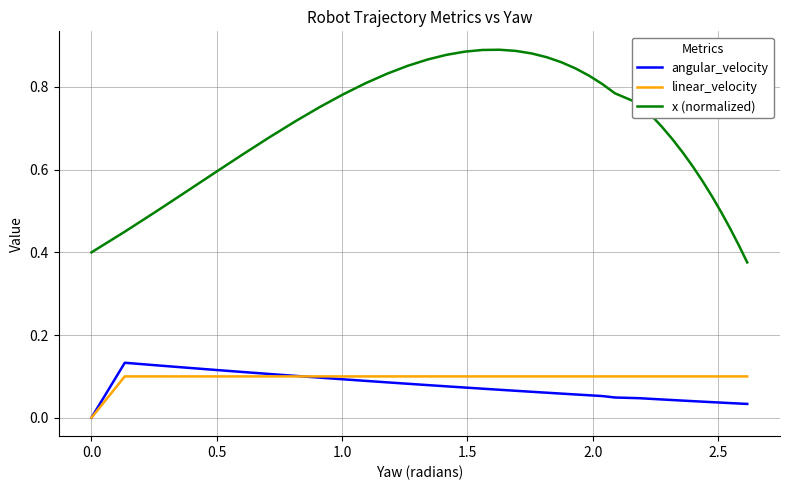

Which series has the largest total across all categories?

x (normalized)